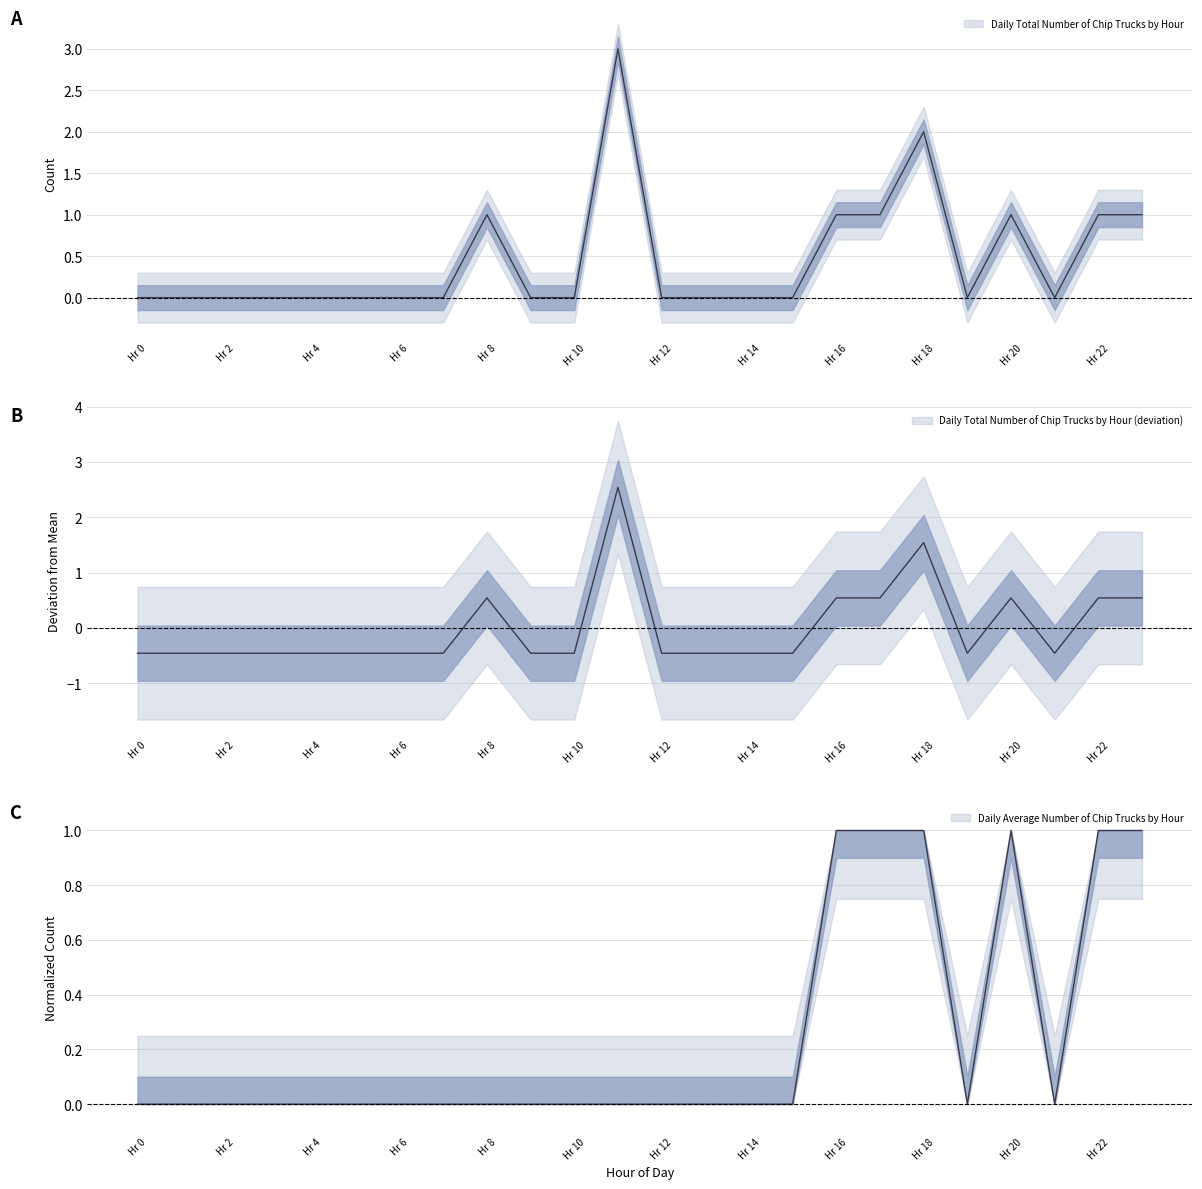

After their last crossing, which series has the higher values: Daily Average Number of Chip Trucks by Hour or Daily Total Number of Chip Trucks by Hour?

Daily Average Number of Chip Trucks by Hour